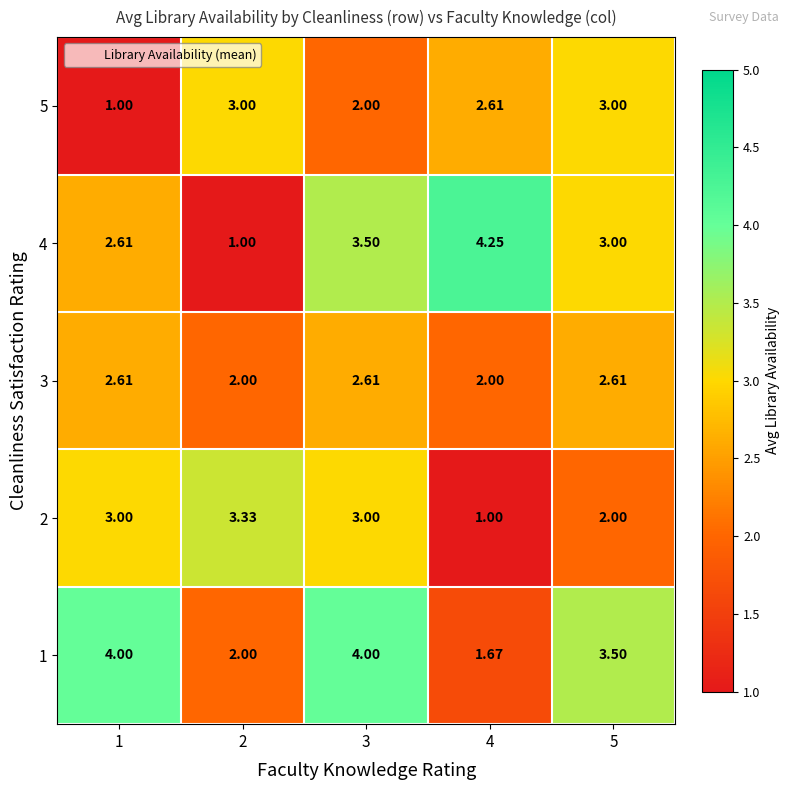

Is the value of 1 at 3 greater than the value of 2 at 5?

Yes